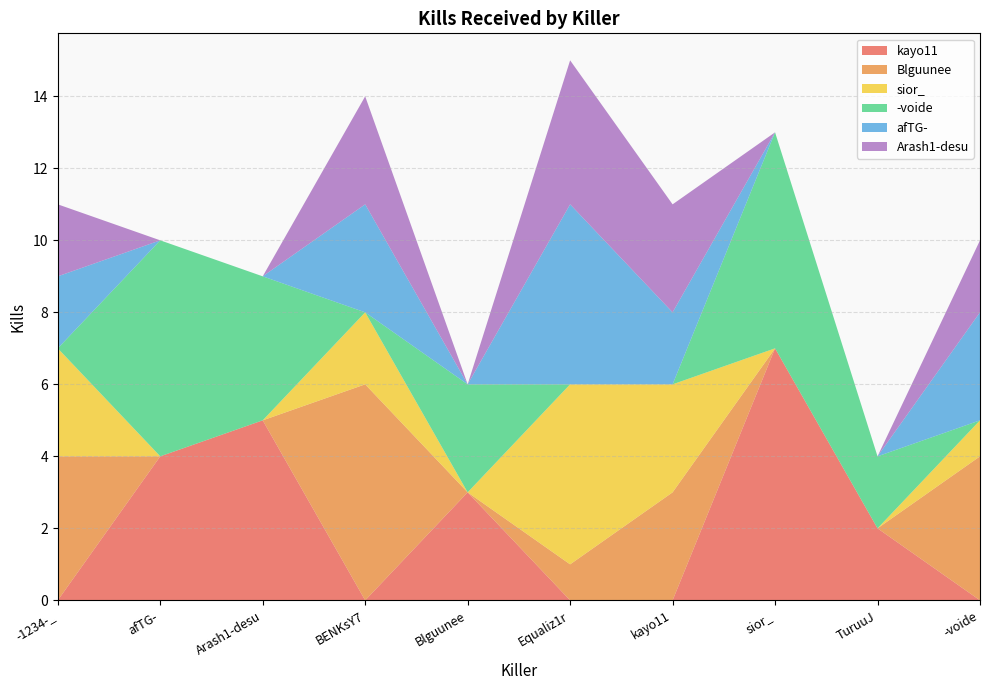

Reading right to left, list all the values displayed in this chart.

kayo11: -voide=0	TuruuJ=2	sior_=7	kayo11=0	Equaliz1r=0	Blguunee=3	BENKsY7=0	Arash1-desu=5	afTG-=4	-1234-_=0
Blguunee: -voide=4	TuruuJ=0	sior_=0	kayo11=3	Equaliz1r=1	Blguunee=0	BENKsY7=6	Arash1-desu=0	afTG-=0	-1234-_=4
sior_: -voide=1	TuruuJ=0	sior_=0	kayo11=3	Equaliz1r=5	Blguunee=0	BENKsY7=2	Arash1-desu=0	afTG-=0	-1234-_=3
-voide: -voide=0	TuruuJ=2	sior_=6	kayo11=0	Equaliz1r=0	Blguunee=3	BENKsY7=0	Arash1-desu=4	afTG-=6	-1234-_=0
afTG-: -voide=3	TuruuJ=0	sior_=0	kayo11=2	Equaliz1r=5	Blguunee=0	BENKsY7=3	Arash1-desu=0	afTG-=0	-1234-_=2
Arash1-desu: -voide=2	TuruuJ=0	sior_=0	kayo11=3	Equaliz1r=4	Blguunee=0	BENKsY7=3	Arash1-desu=0	afTG-=0	-1234-_=2